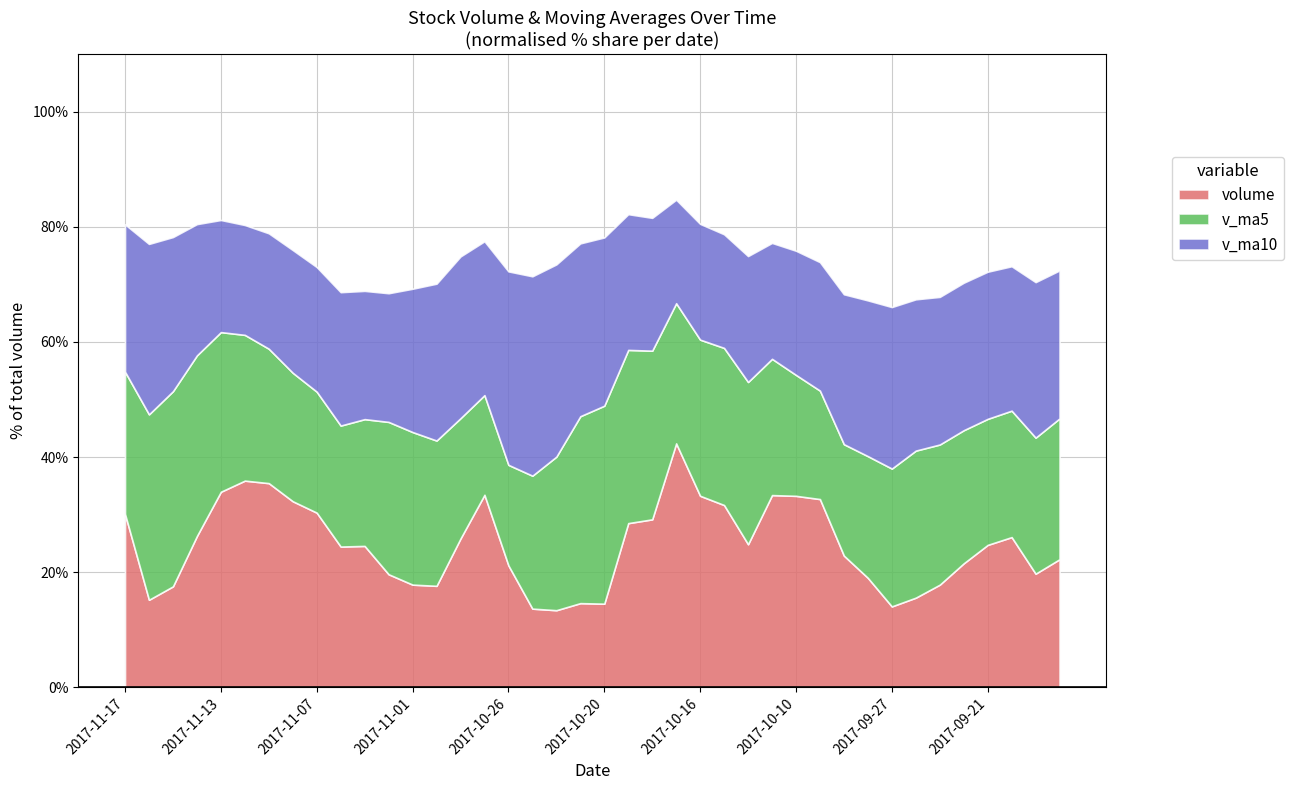

Which series has the largest range (max minus min)?

volume